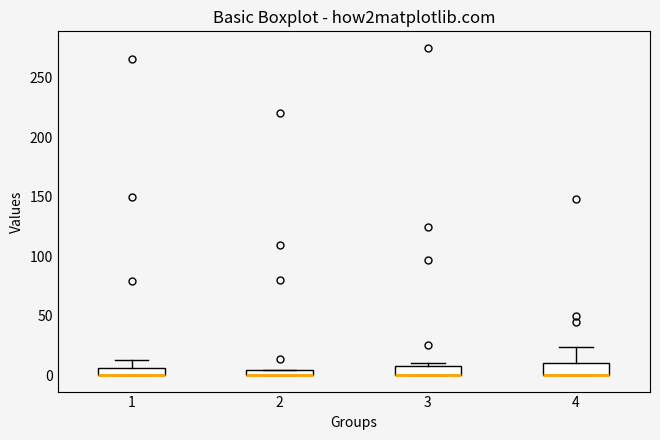

Where is the upper edge of the box at x = 3 on the y-axis? The values are not printed on the chart, so give them approximately, as read against the axis.

10